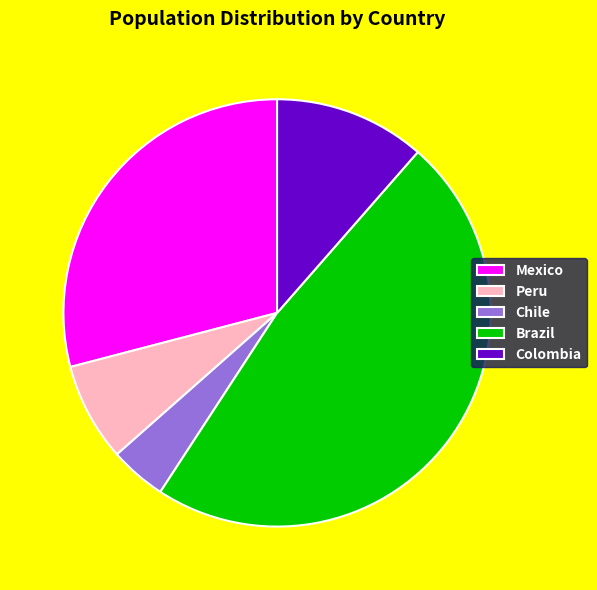

Which category has the biggest portion of the pie?

Brazil